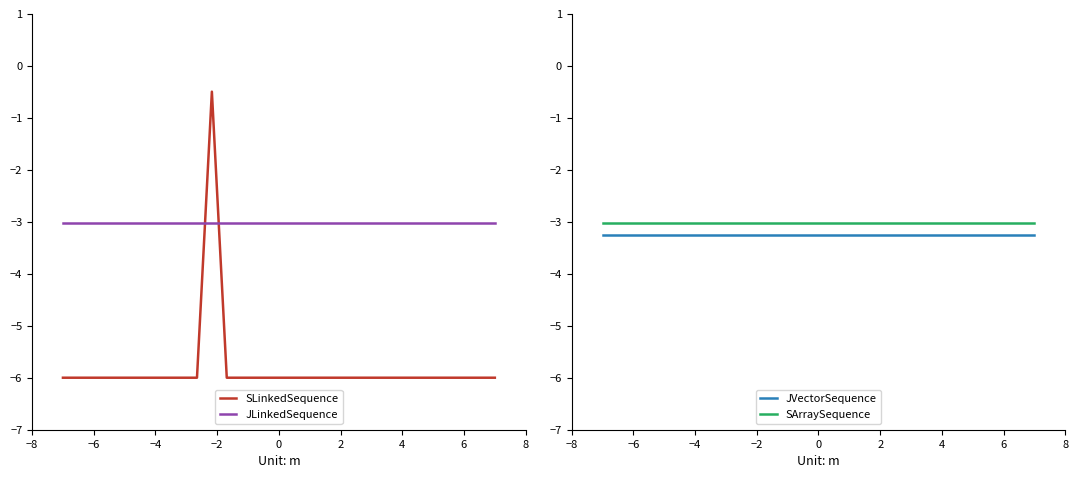

True or false: JLinkedSequence and SLinkedSequence cross at least once.

True